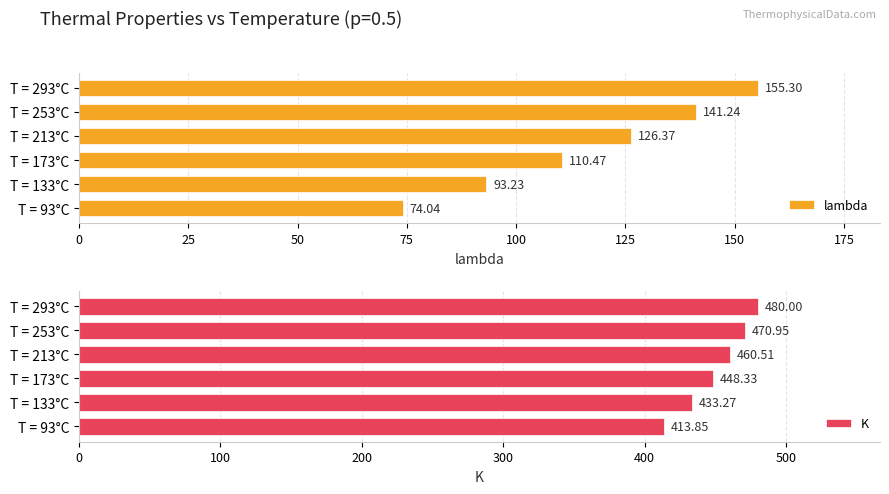

What is the lowest value of the K series?

413.9